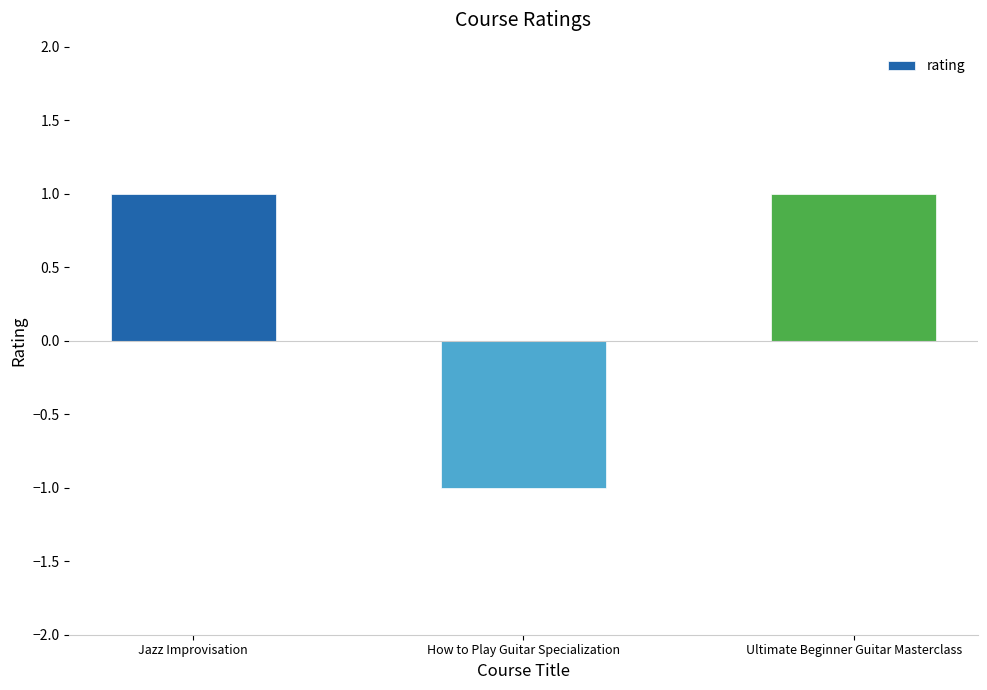

What is the change in value from How to Play Guitar Specialization to Ultimate Beginner Guitar Masterclass?

+2